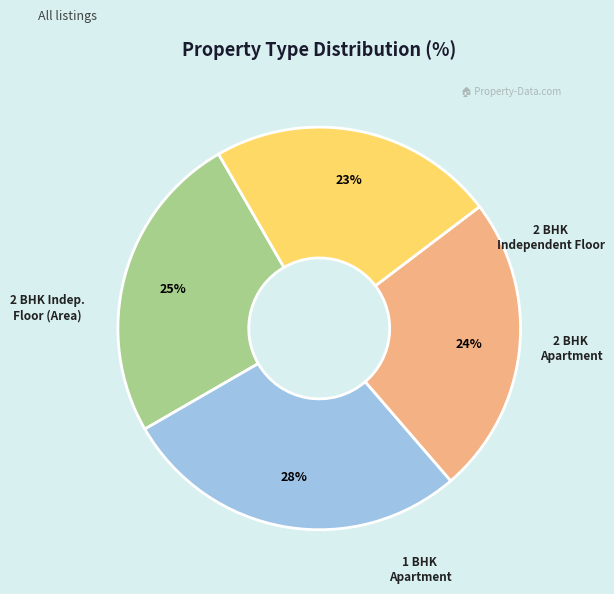

Is there a majority slice in this chart?

No